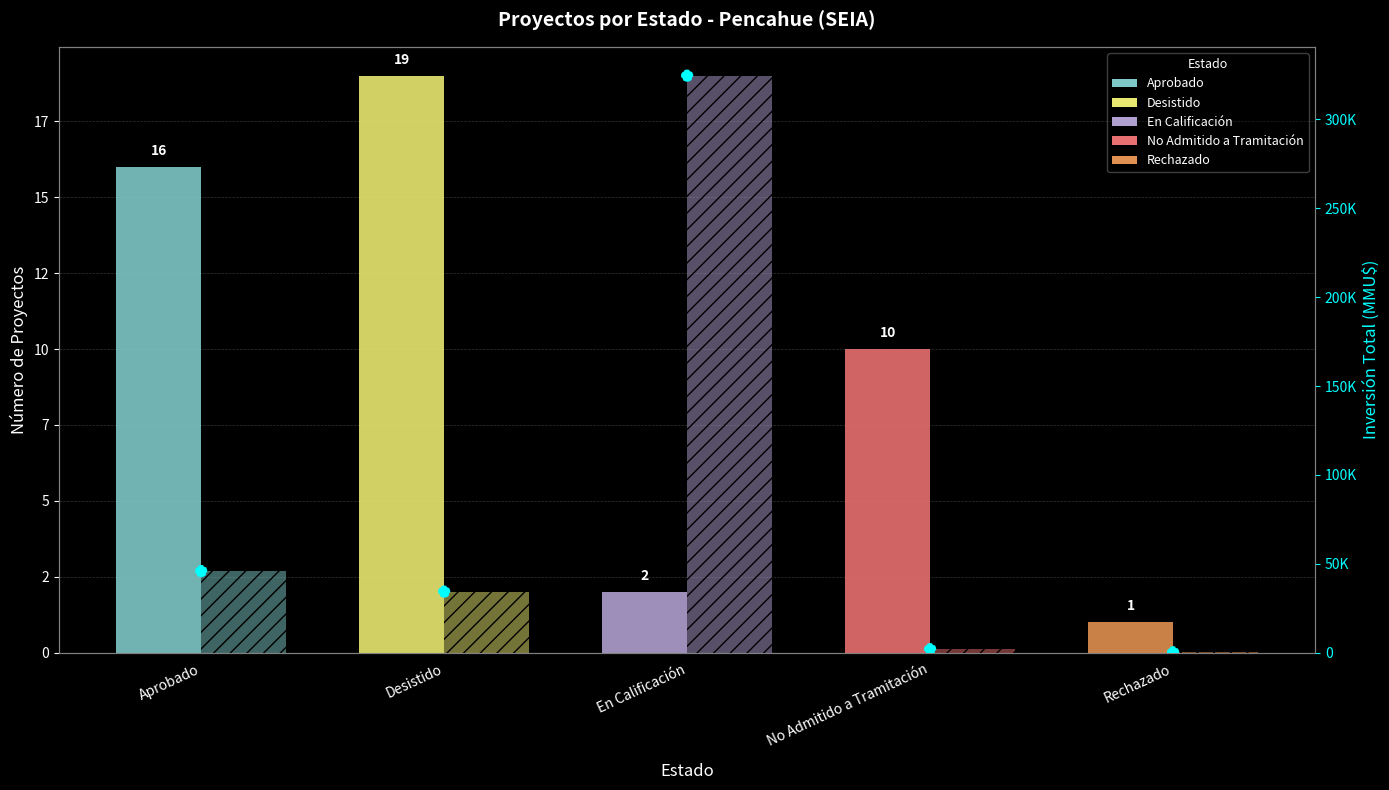

Is the value of Número de Proyectos at No Admitido a Tramitación greater than the value of Inversión (scatter) at En Calificación?

No